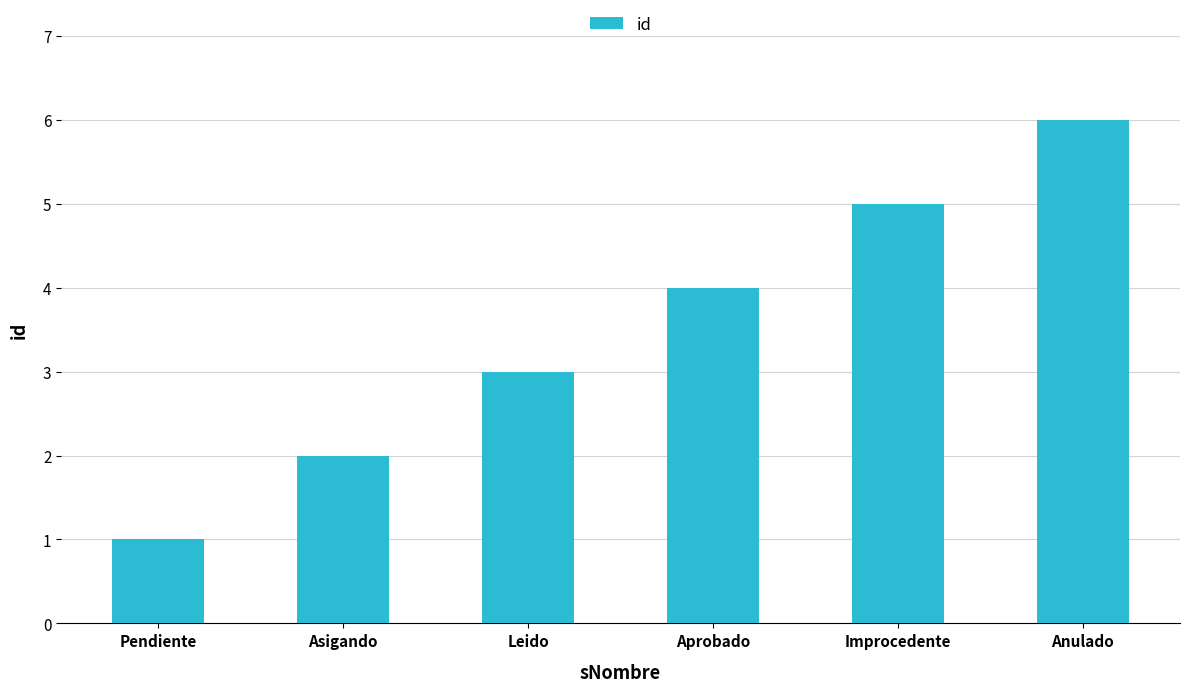

List the labels in order of value, smallest first.

Pendiente, Asigando, Leido, Aprobado, Improcedente, Anulado